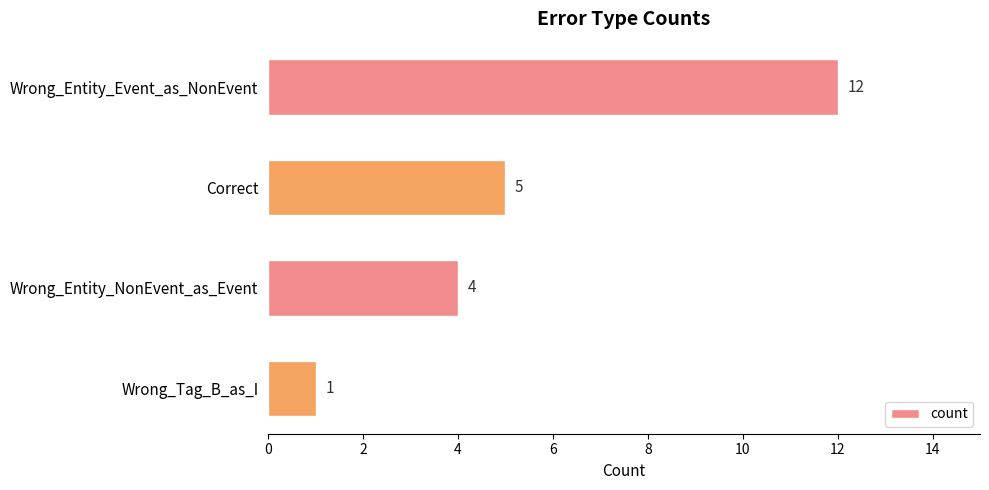

How many bars are there in total?

4